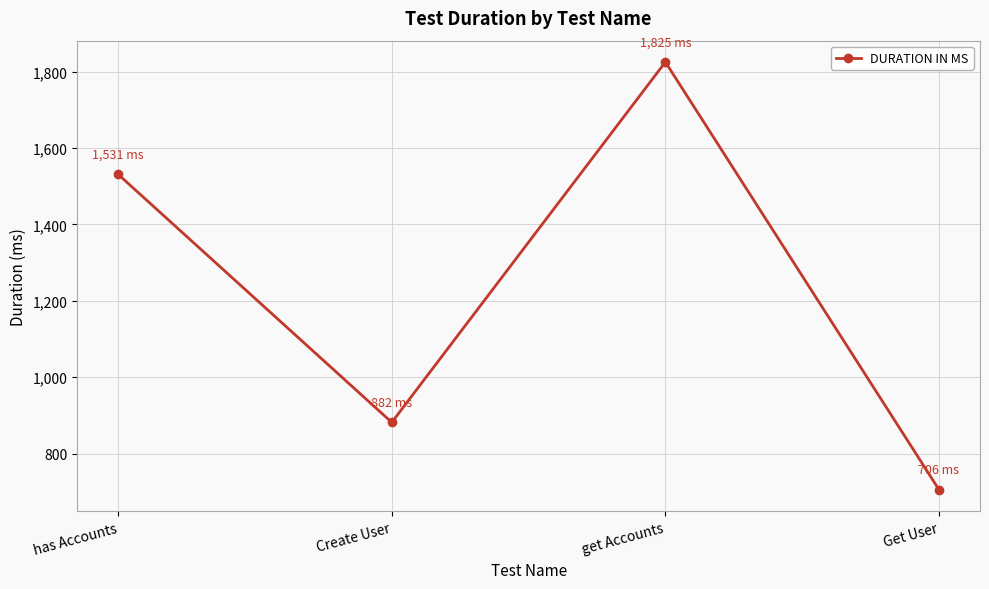

The value at Create User is 882. True or false?

True